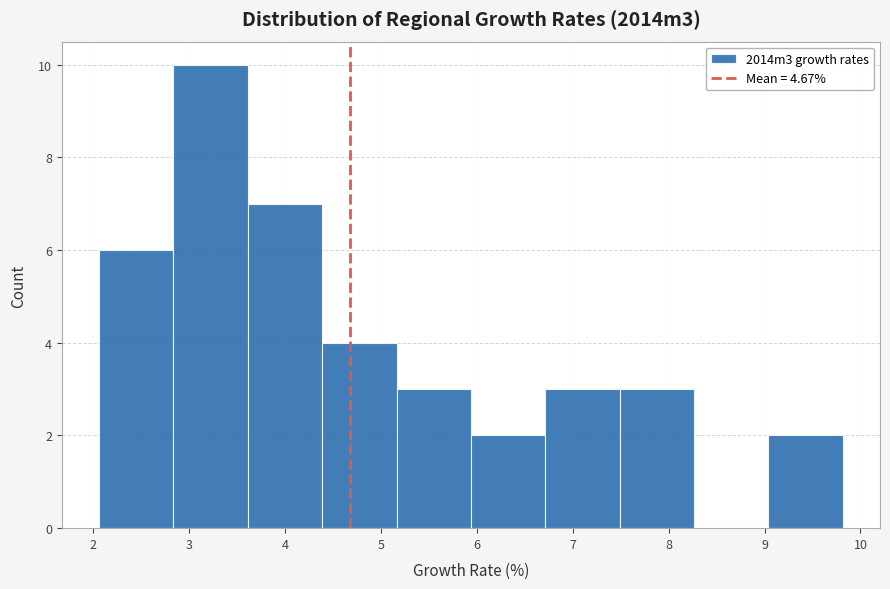

Reading left to right, list every bar in this chart as the range it spans on the x-axis followed by its height. Neither the bar edges nor the heights are printed on the chart, so give them approximately, as read against the axes.

2.1 to 2.8: 6
2.8 to 3.6: 10
3.6 to 4.4: 7
4.4 to 5.2: 4
5.2 to 5.9: 3
5.9 to 6.7: 2
6.7 to 7.5: 3
7.5 to 8.3: 3
8.3 to 9.0: 0
9.0 to 9.8: 2